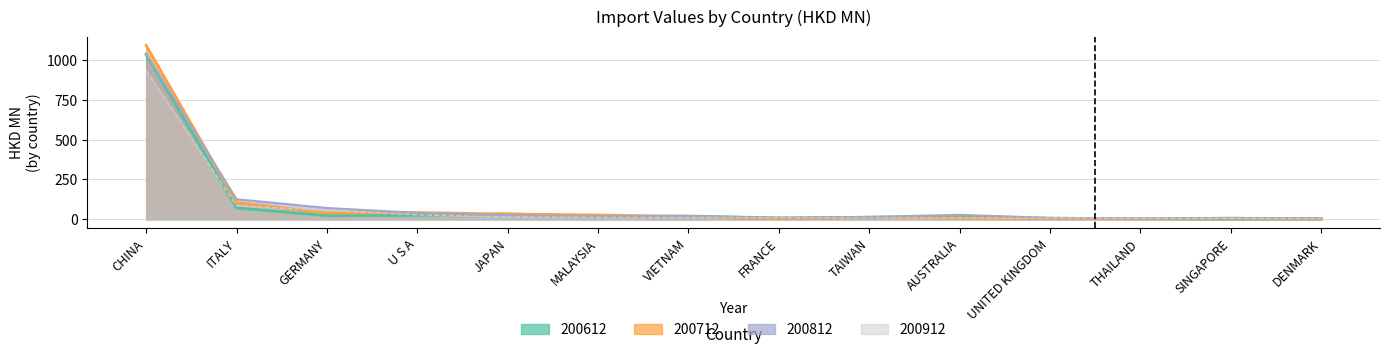

What is the label of the 1st point from the left?

CHINA